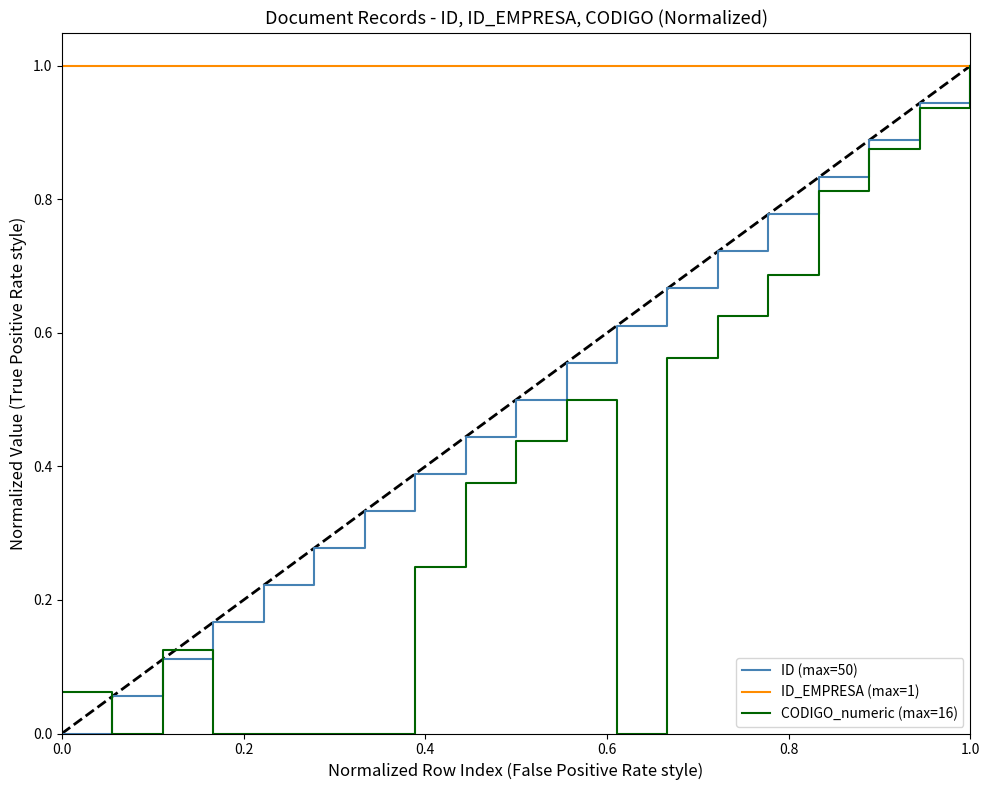

List the series in order of their overall mean, highest first.

ID_EMPRESA (max=1), ID (max=50), CODIGO_numeric (max=16)